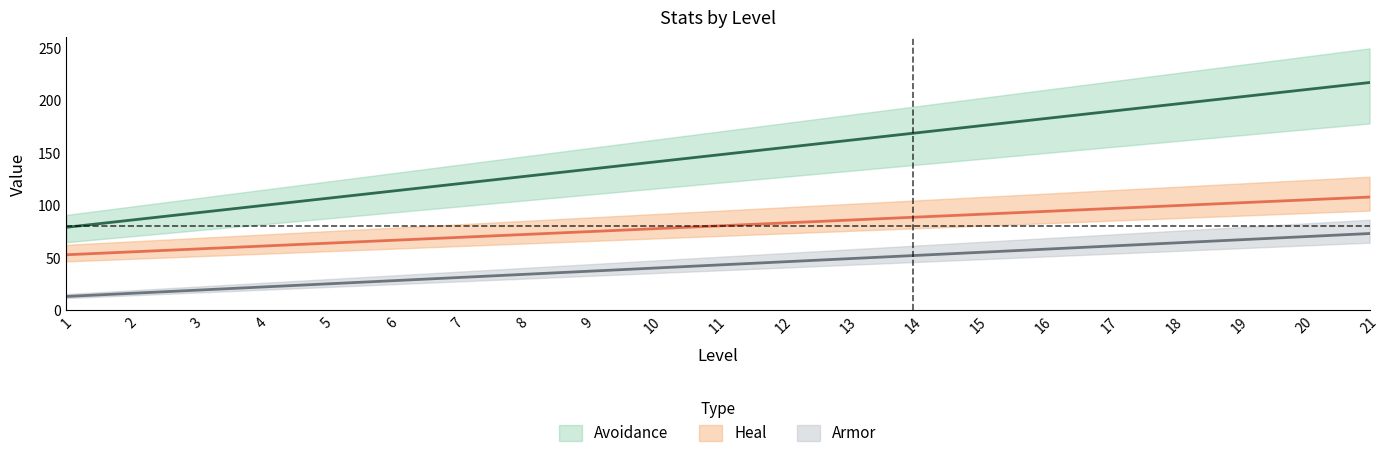

Does the chart have visible grid lines?

No